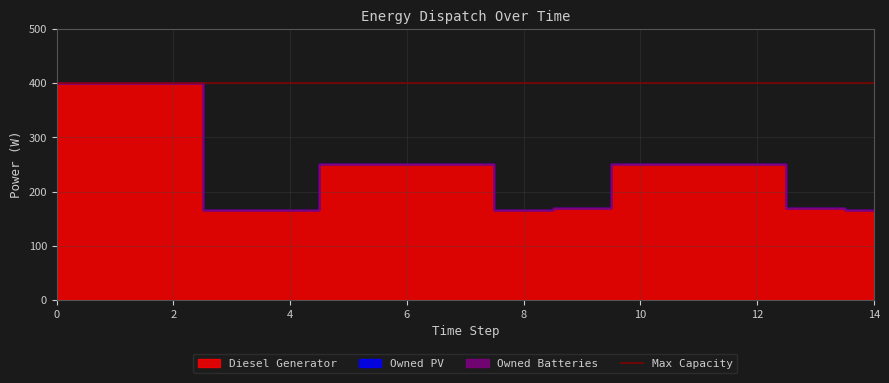

Reading left to right, extract all data points from this chart.

Diesel Generator: 0=400	1=400	2=400	3=166	4=166	5=250	6=250	7=250	8=166	9=169	10=251	11=251	12=251	13=169	14=166
Owned PV: 0=0	1=0	2=0	3=0	4=0	5=0	6=0	7=0	8=0	9=0	10=0	11=0	12=0	13=0	14=0
Owned Batteries: 0=0	1=0	2=0	3=0	4=0	5=0	6=0	7=0	8=0	9=0	10=0	11=0	12=0	13=0	14=0